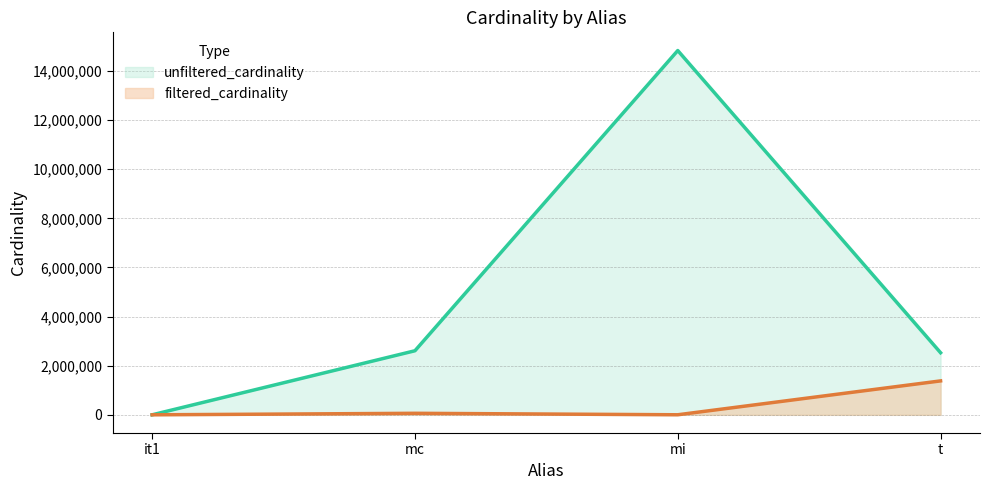

Where is the first local maximum for unfiltered_cardinality?

mi